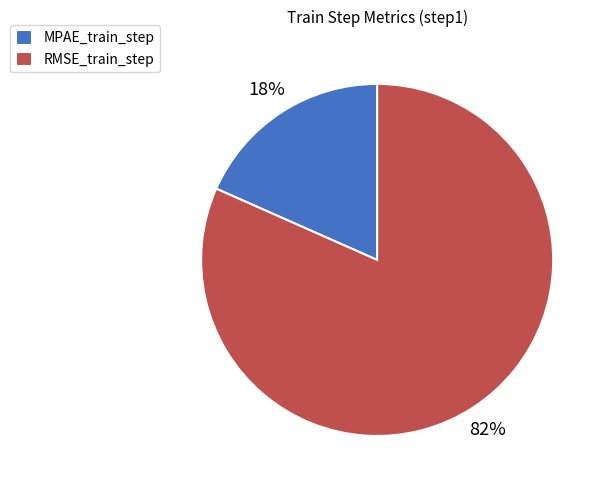

Does any single category account for the majority?

Yes